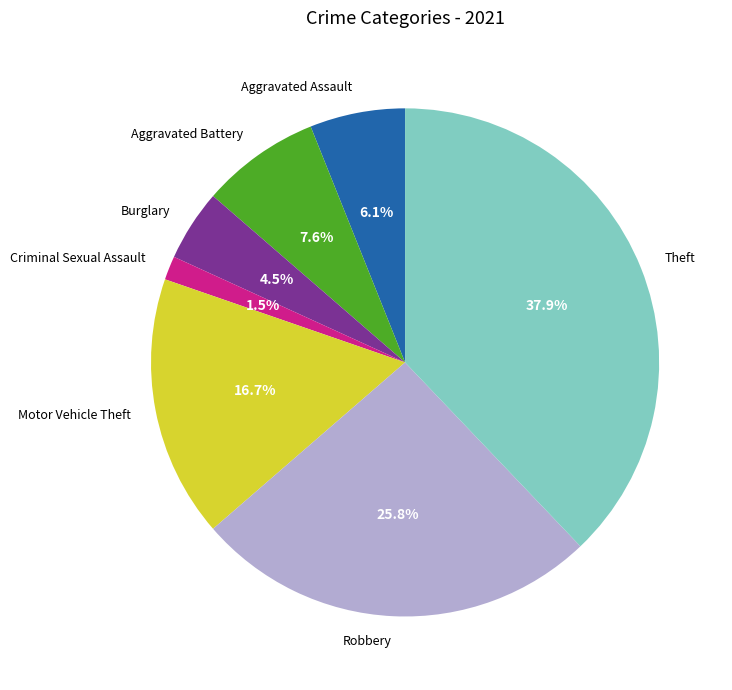

Rank the categories by value from highest to lowest.

Theft, Robbery, Motor Vehicle Theft, Aggravated Battery, Aggravated Assault, Burglary, Criminal Sexual Assault